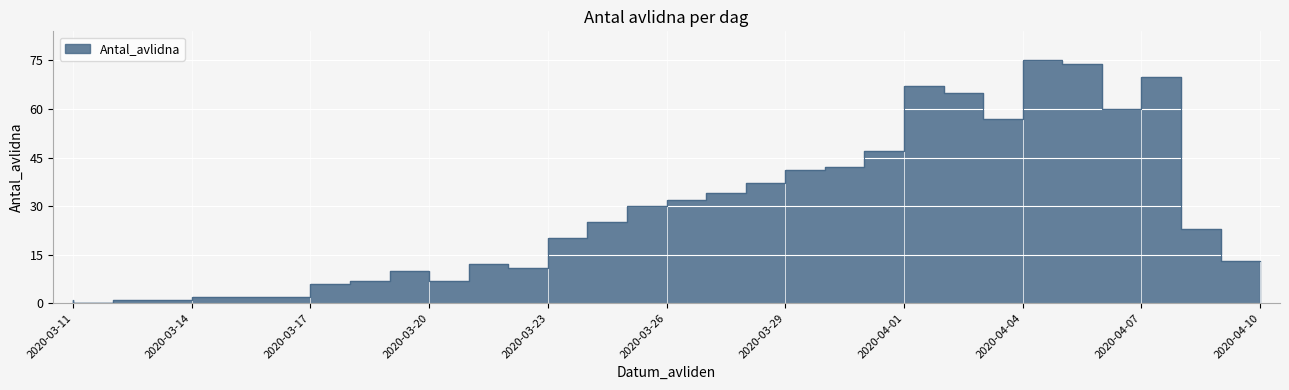

What is the greatest value displayed?

75